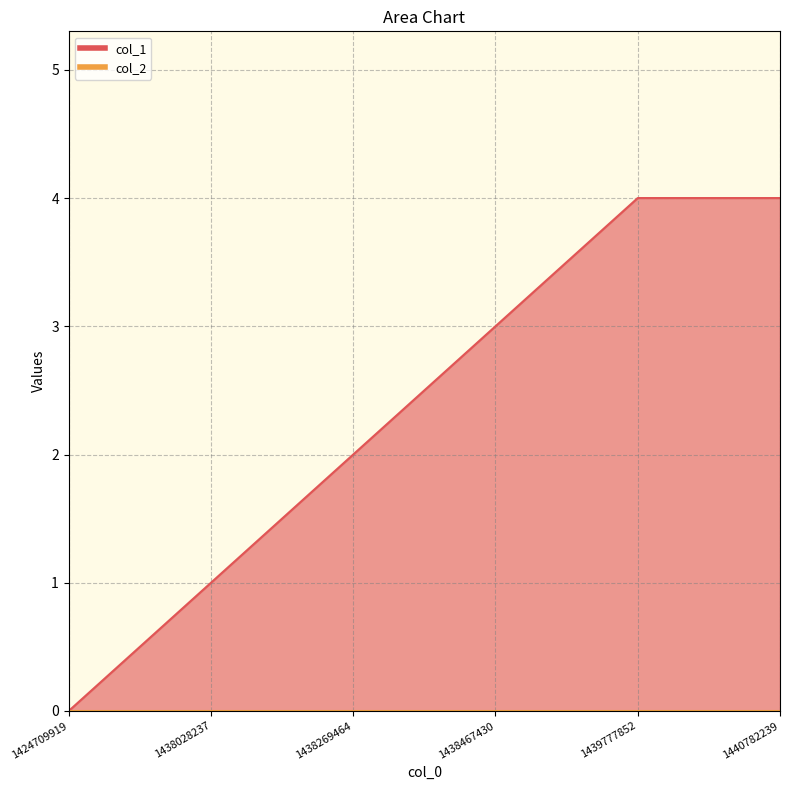

What is the value of the 4th point from the left?

3